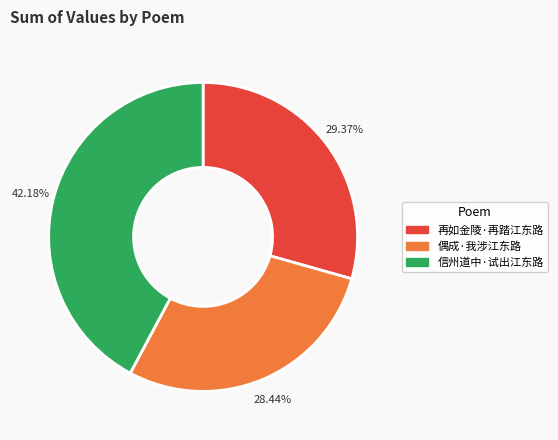

The 再如金陵·再踏江东路 slice represents 36% of the pie. True or false?

False